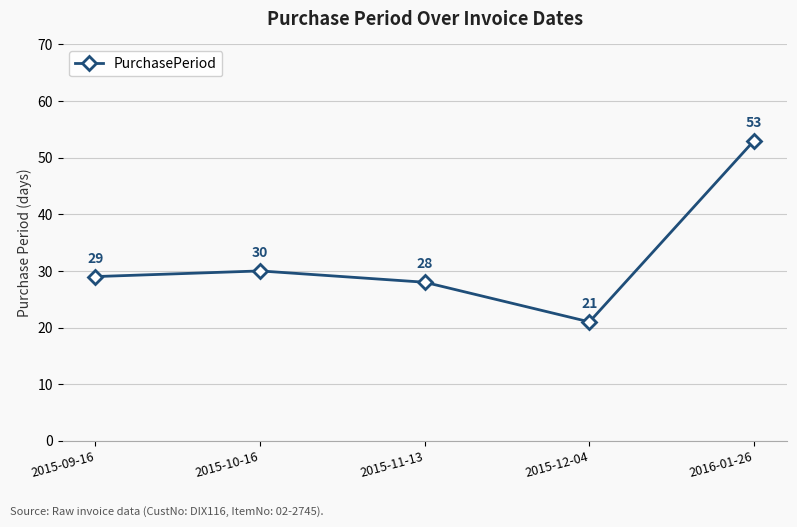

Where is the first local maximum?

2015-10-16